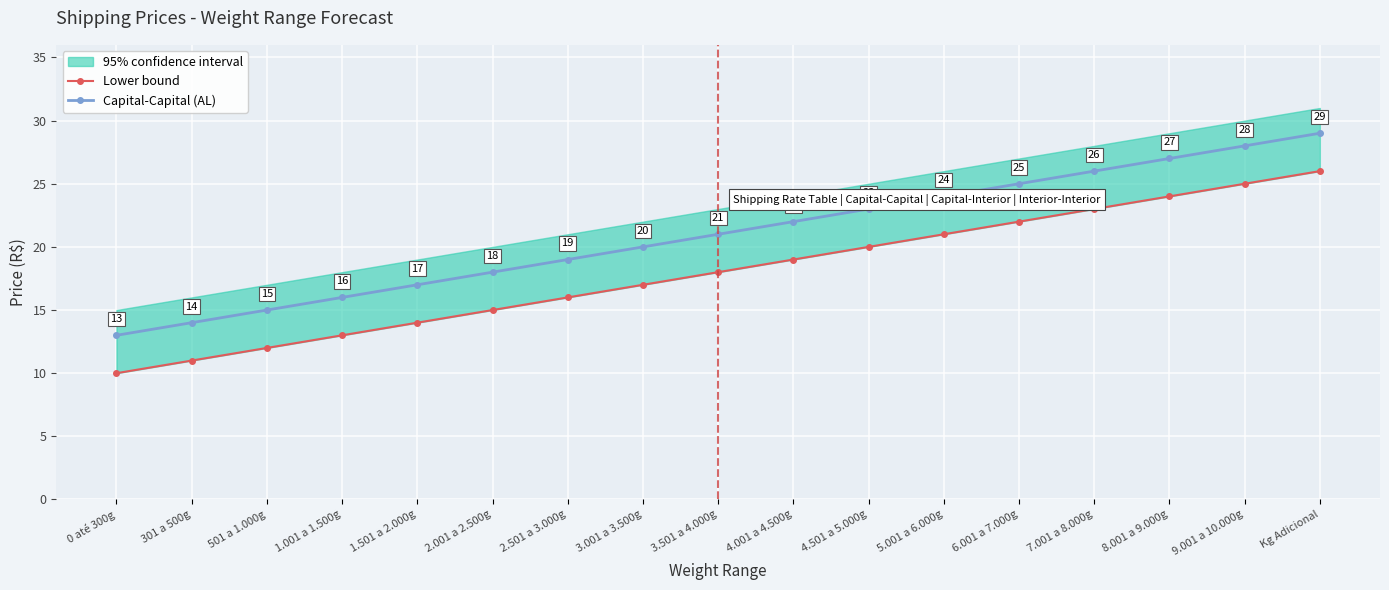

Reading left to right, transcribe all the data shown in this chart.

Lower bound: 0 até 300g=10	301 a 500g=11	501 a 1.000g=12	1.001 a 1.500g=13	1.501 a 2.000g=14	2.001 a 2.500g=15	2.501 a 3.000g=16	3.001 a 3.500g=17	3.501 a 4.000g=18	4.001 a 4.500g=19	4.501 a 5.000g=20	5.001 a 6.000g=21	6.001 a 7.000g=22	7.001 a 8.000g=23	8.001 a 9.000g=24	9.001 a 10.000g=25	Kg Adicional=26
Capital-Capital (AL): 0 até 300g=13	301 a 500g=14	501 a 1.000g=15	1.001 a 1.500g=16	1.501 a 2.000g=17	2.001 a 2.500g=18	2.501 a 3.000g=19	3.001 a 3.500g=20	3.501 a 4.000g=21	4.001 a 4.500g=22	4.501 a 5.000g=23	5.001 a 6.000g=24	6.001 a 7.000g=25	7.001 a 8.000g=26	8.001 a 9.000g=27	9.001 a 10.000g=28	Kg Adicional=29